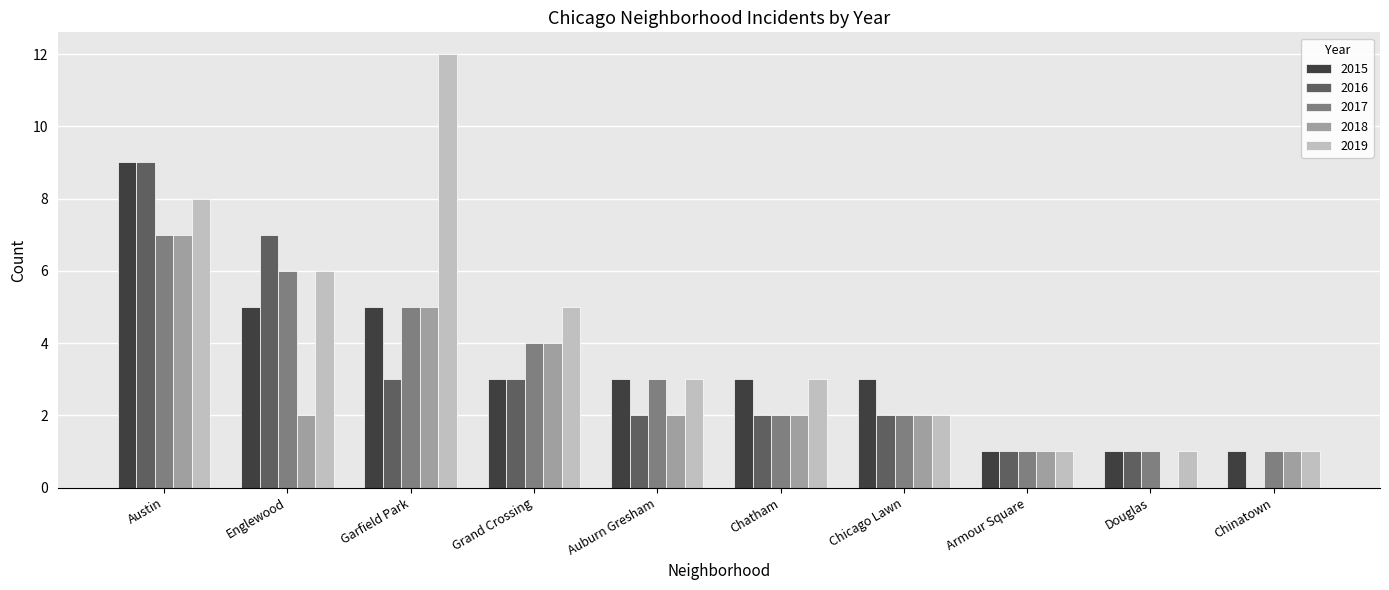

What is the sum of all 2018 values?

26